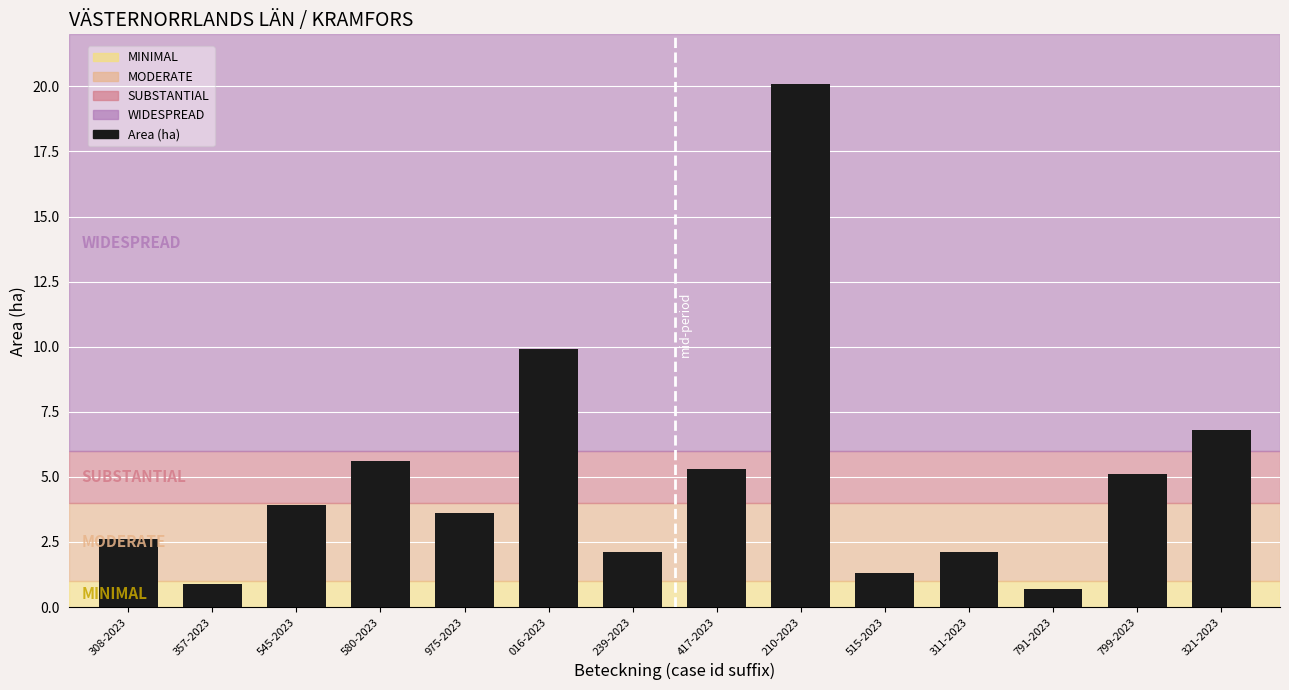

What is the minimum value shown in the chart?

0.7